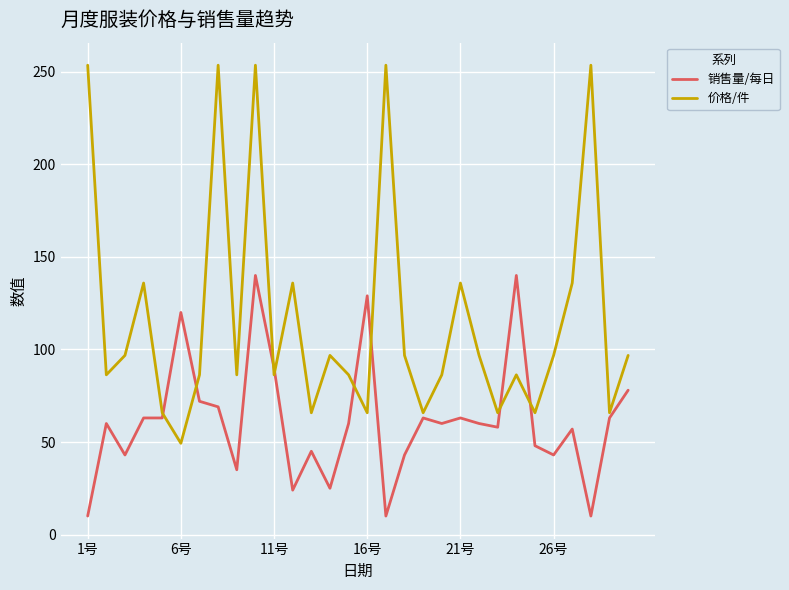

At how many categories does at least one series exceed 161?

5